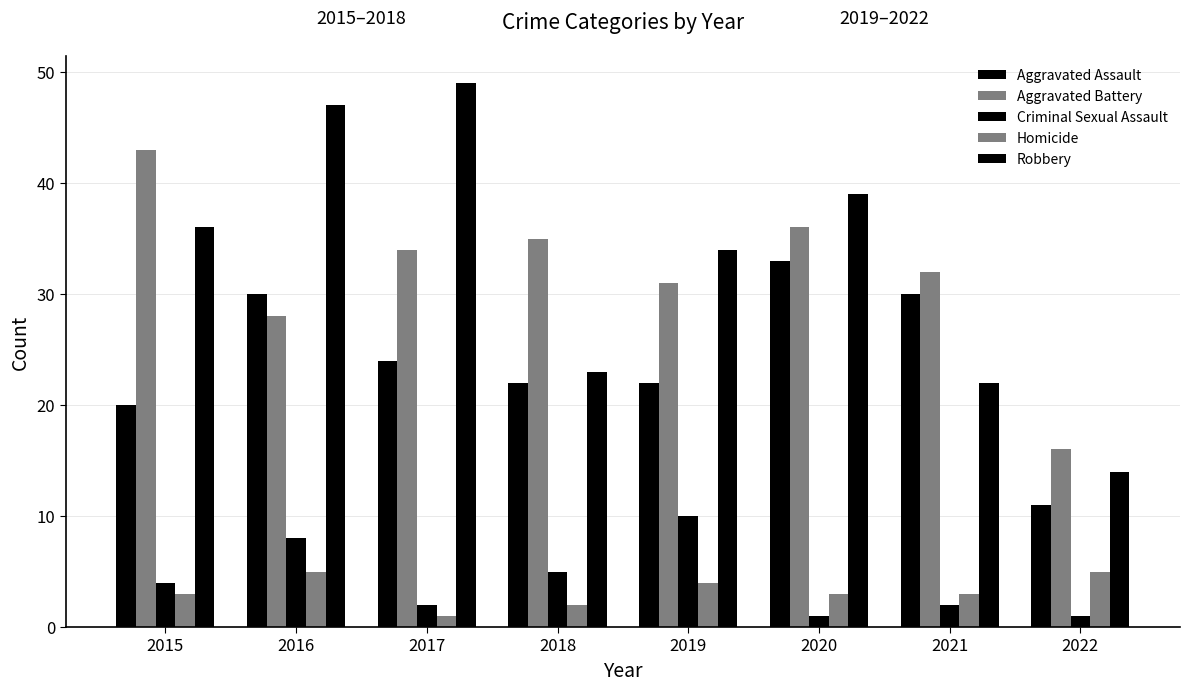

What is the value of the Aggravated Assault bar at the 2nd from the left?

30